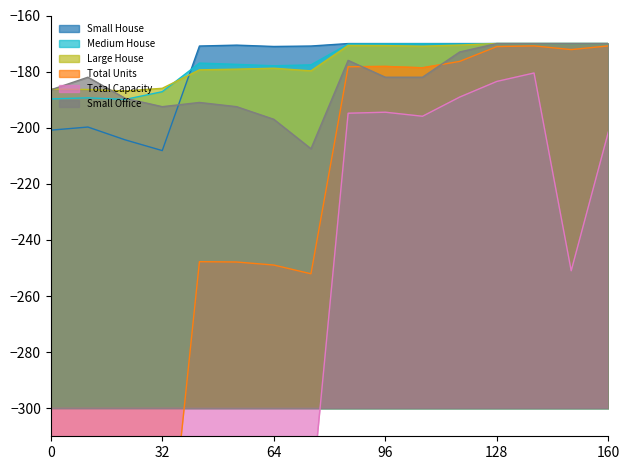

How many series are shown in this chart?

6